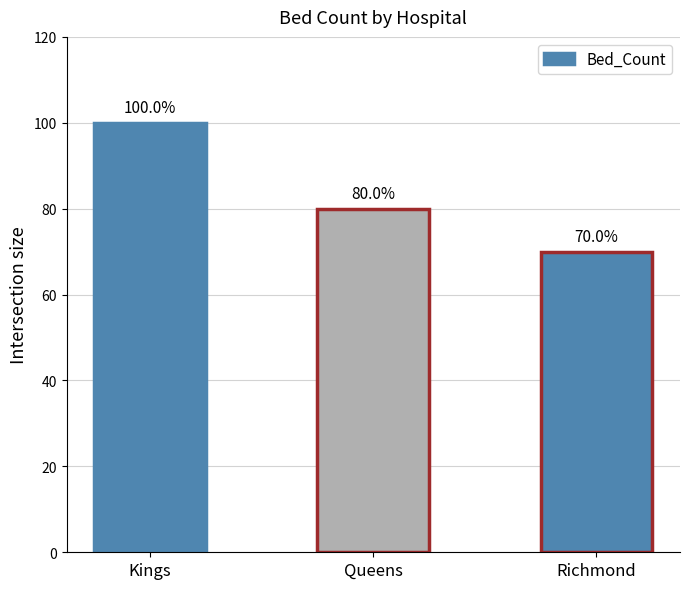

Is it true that the value at Richmond is 70?

True